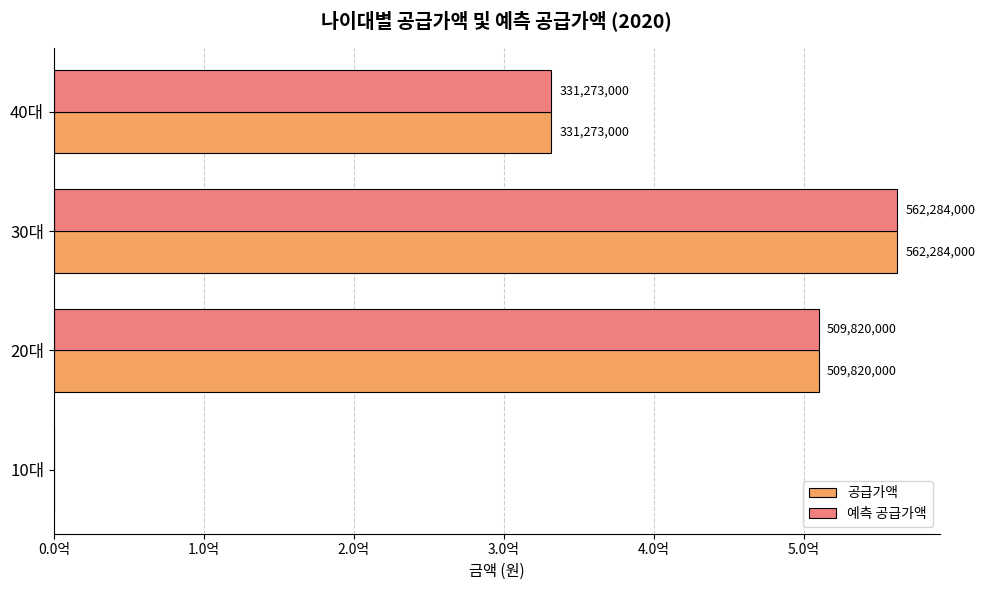

What are all the series names shown in the legend?

공급가액, 예측 공급가액